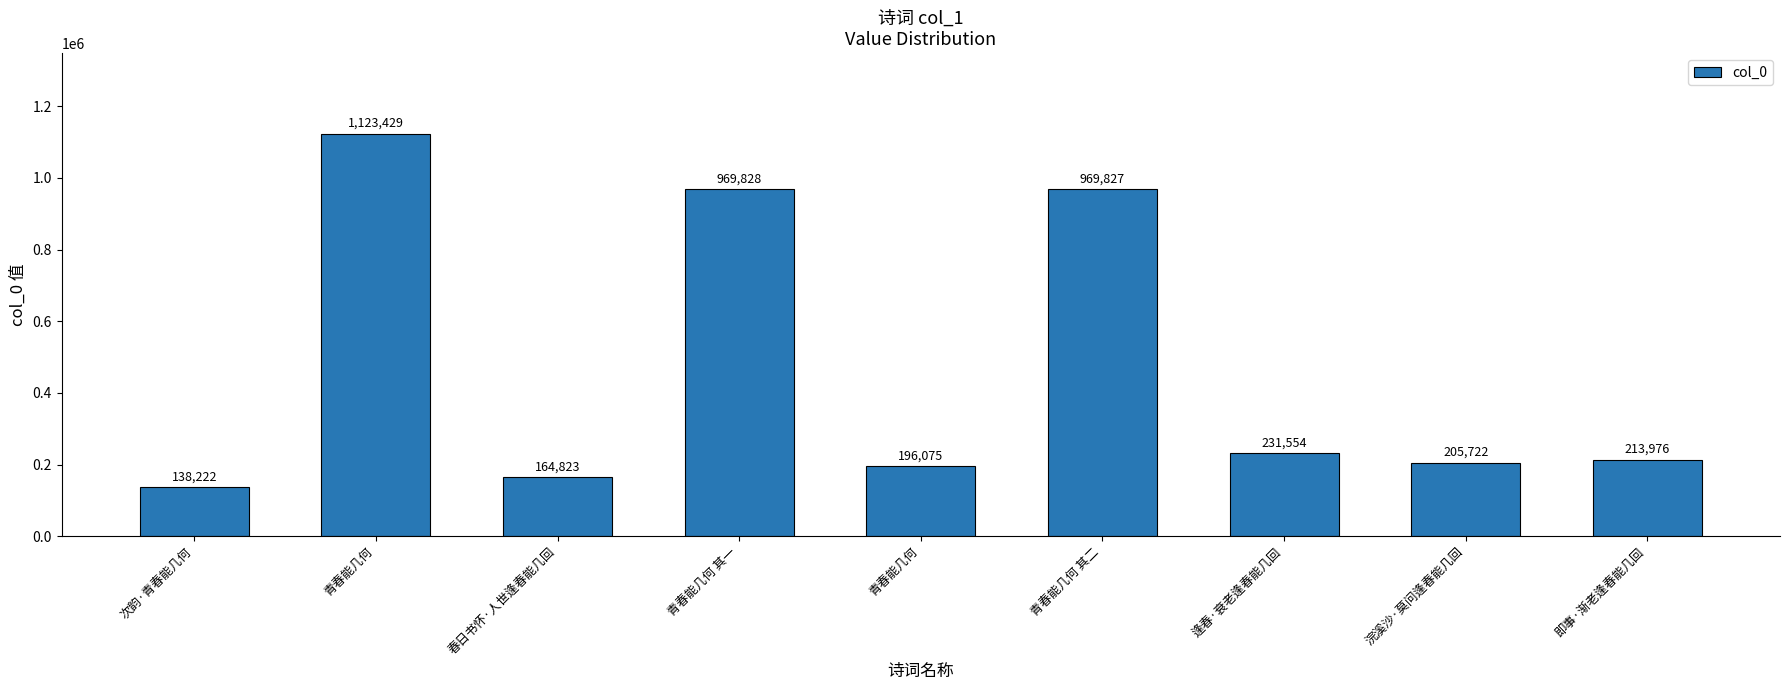

Where is the data nearest to the value 630825?

青春能几何 其二